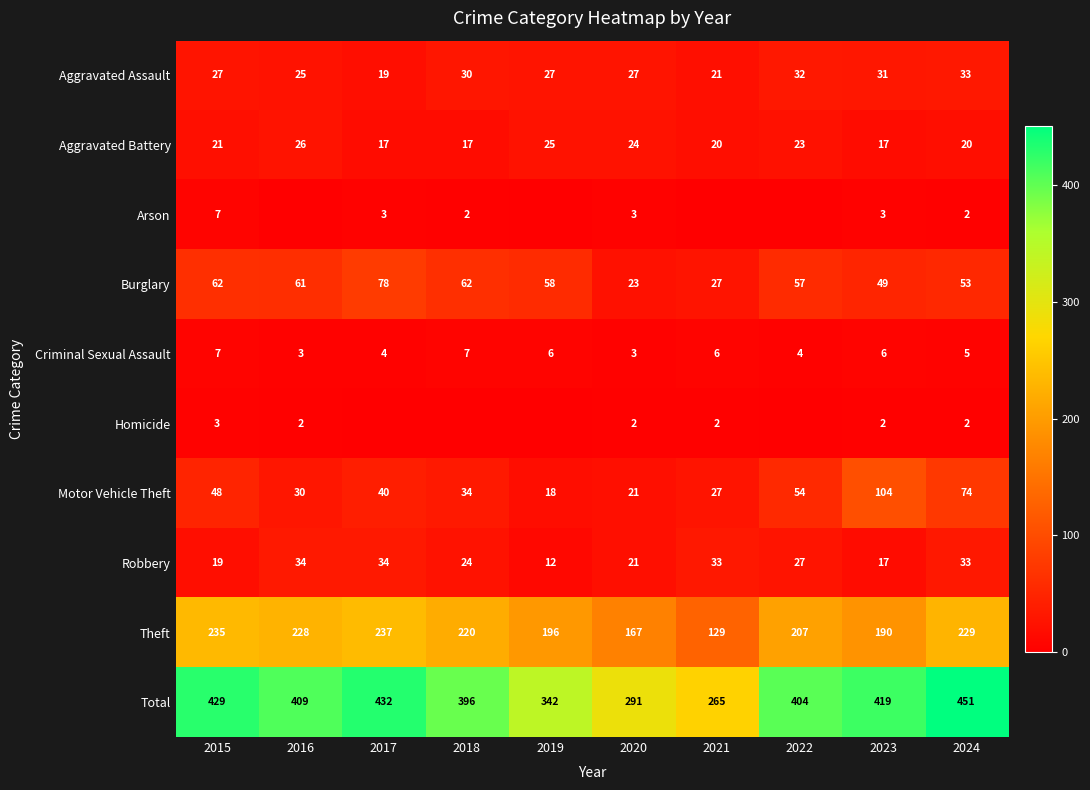

Where is Robbery nearest to the value 23?

2018